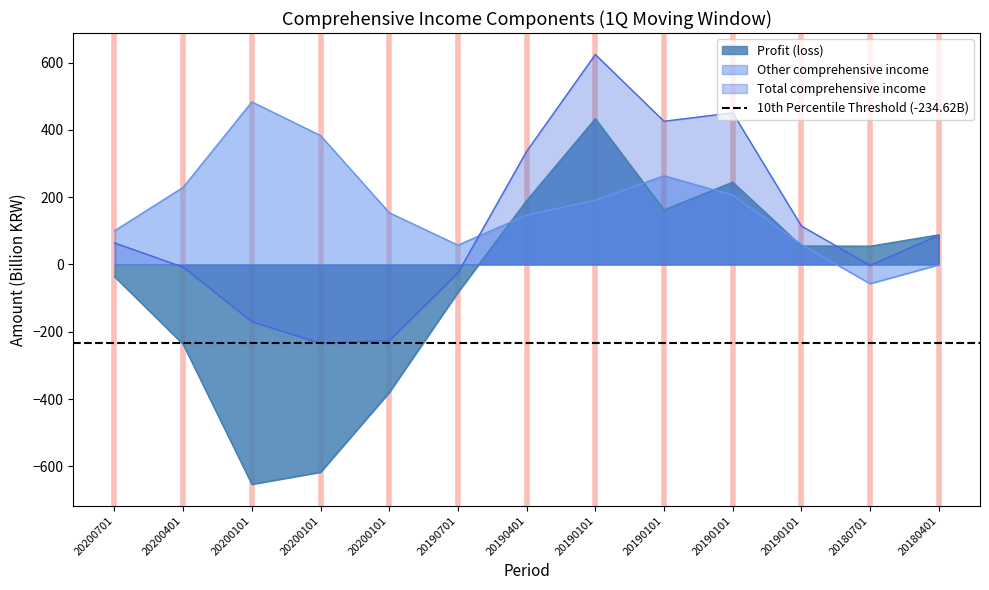

Does the chart have visible grid lines?

No